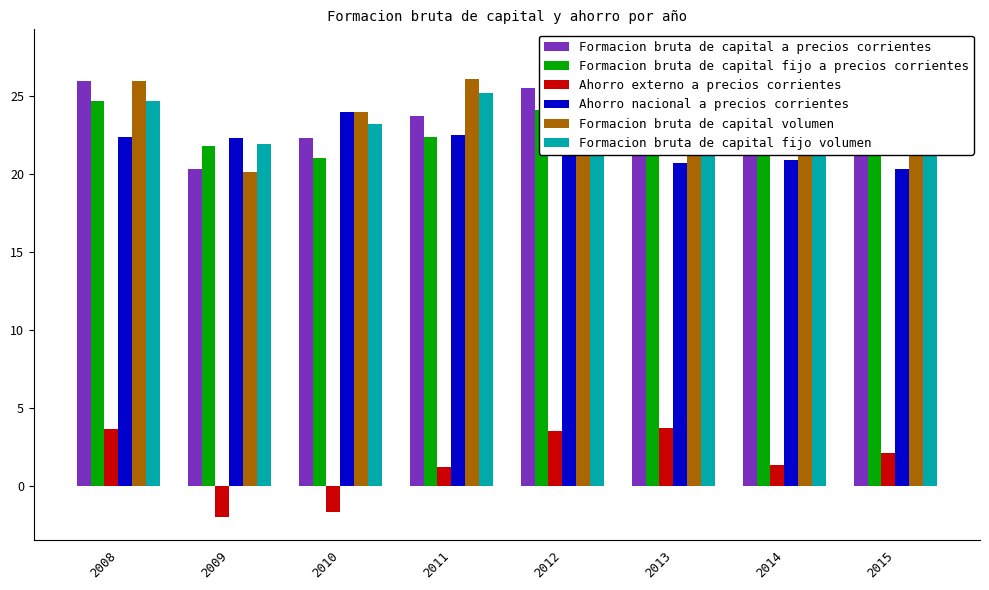

At how many categories does at least one series exceed 26?

3